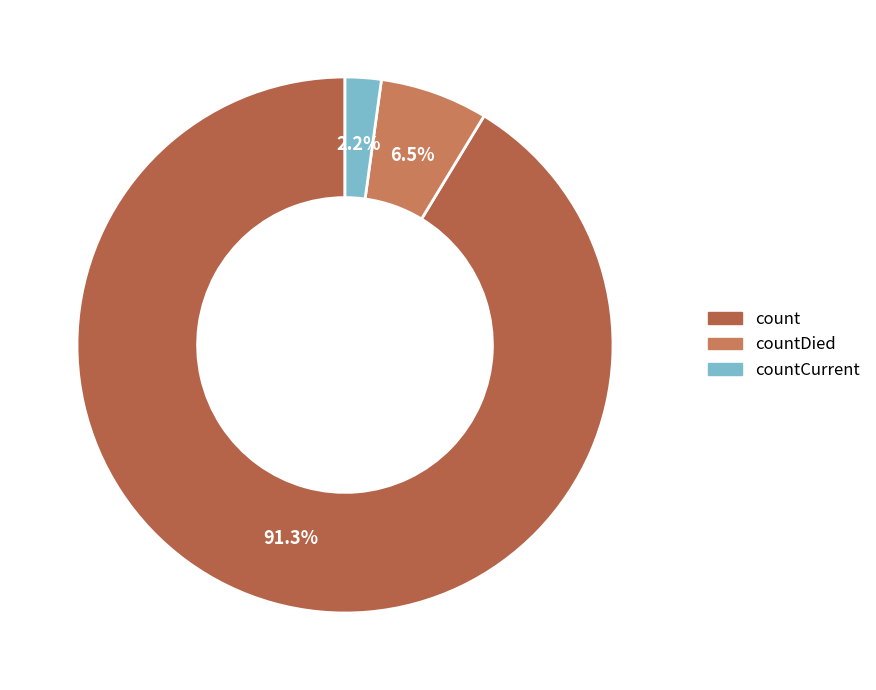

Which slice is the largest?

count